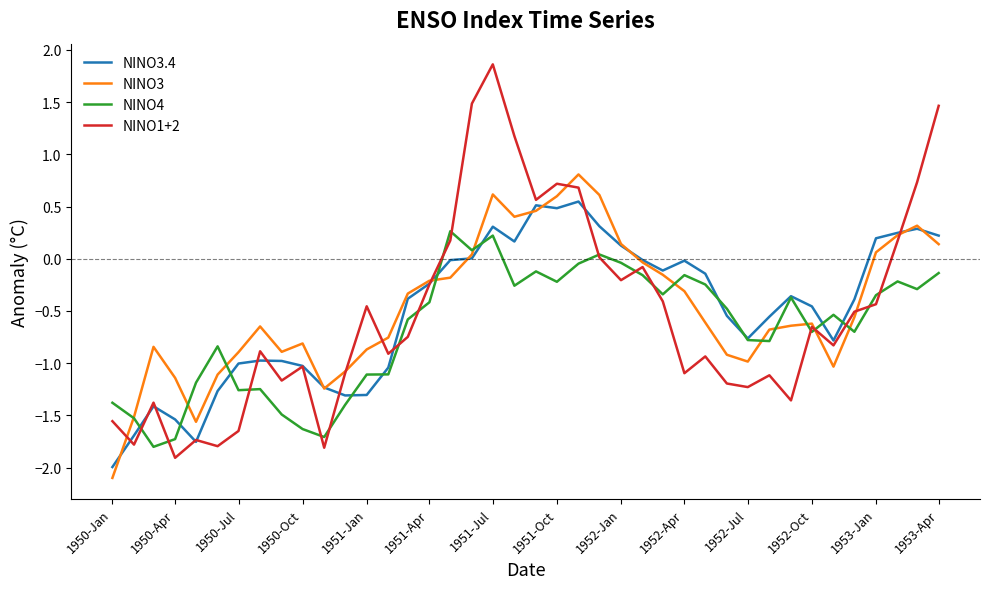

What is the highest value of the NINO3 series?

0.8